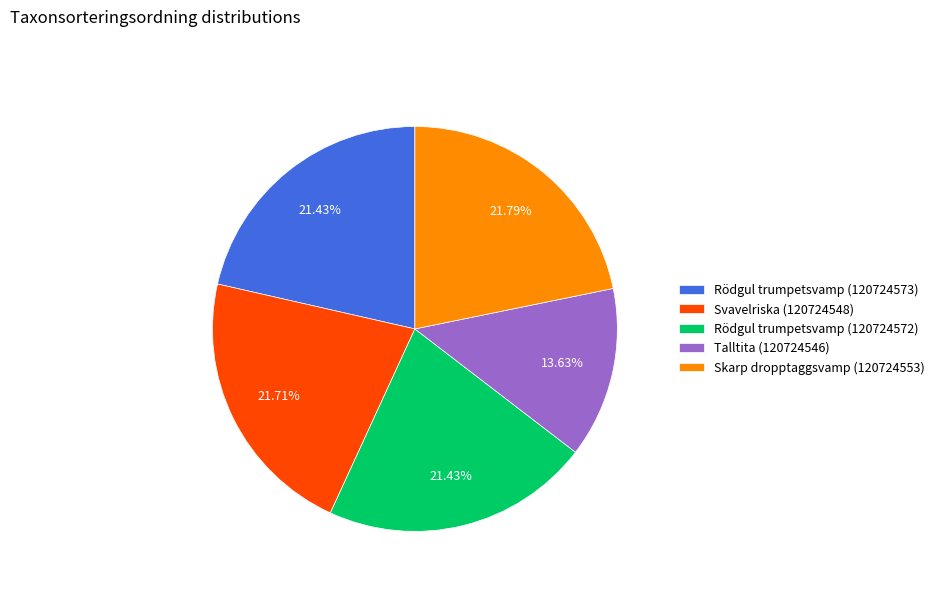

How many slices are in this pie chart?

5